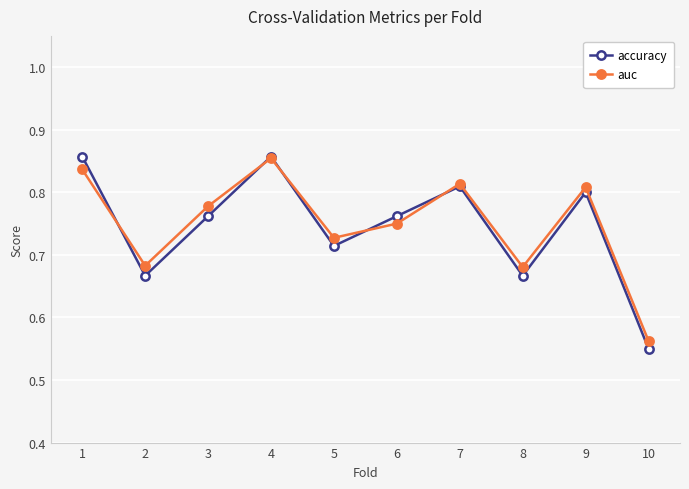

What is the total value across all series at 8?

1.3